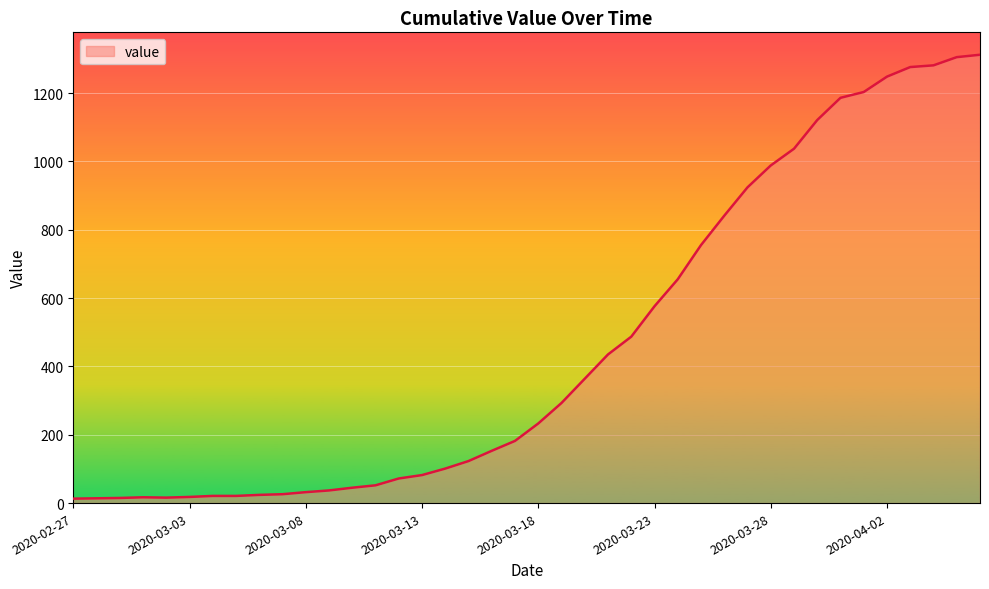

What is the maximum value shown in the chart?

1312